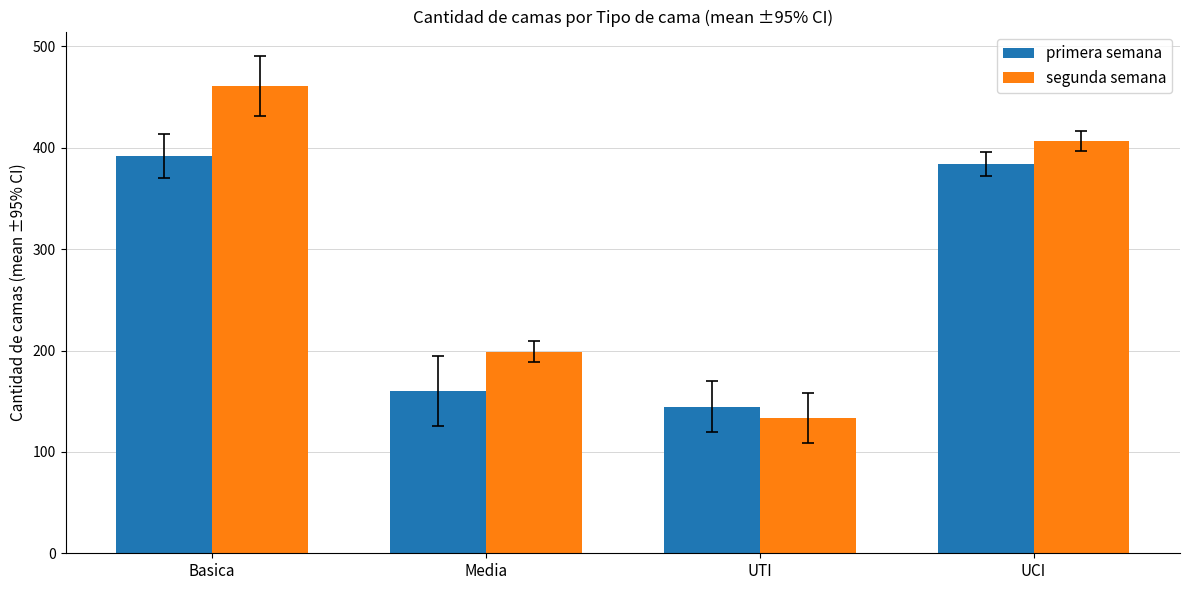

The primera semana series shows 499.5 at UCI. True or false?

False